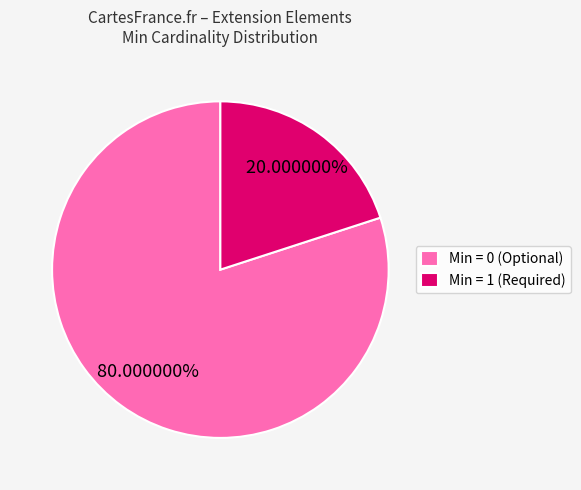

Combined, do Min = 0 (Optional) and Min = 1 (Required) account for over 50%?

Yes